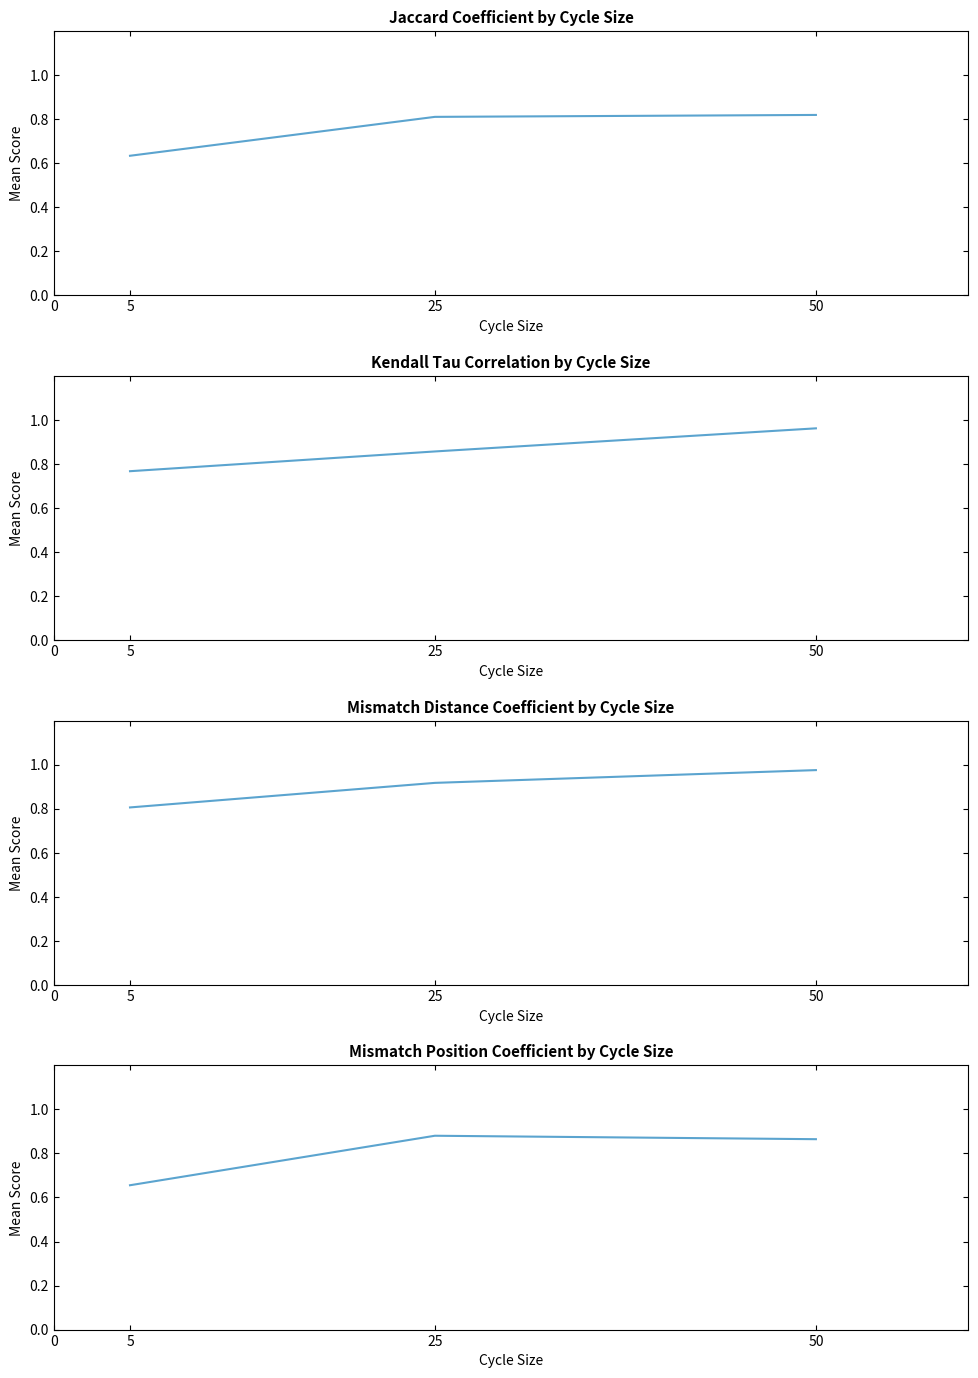

List the series in order of their peak value, lowest first.

JaccardCoefficient, MismatchPositionCoefficient, KendallTauCorrelation, MismatchDistanceCoefficient